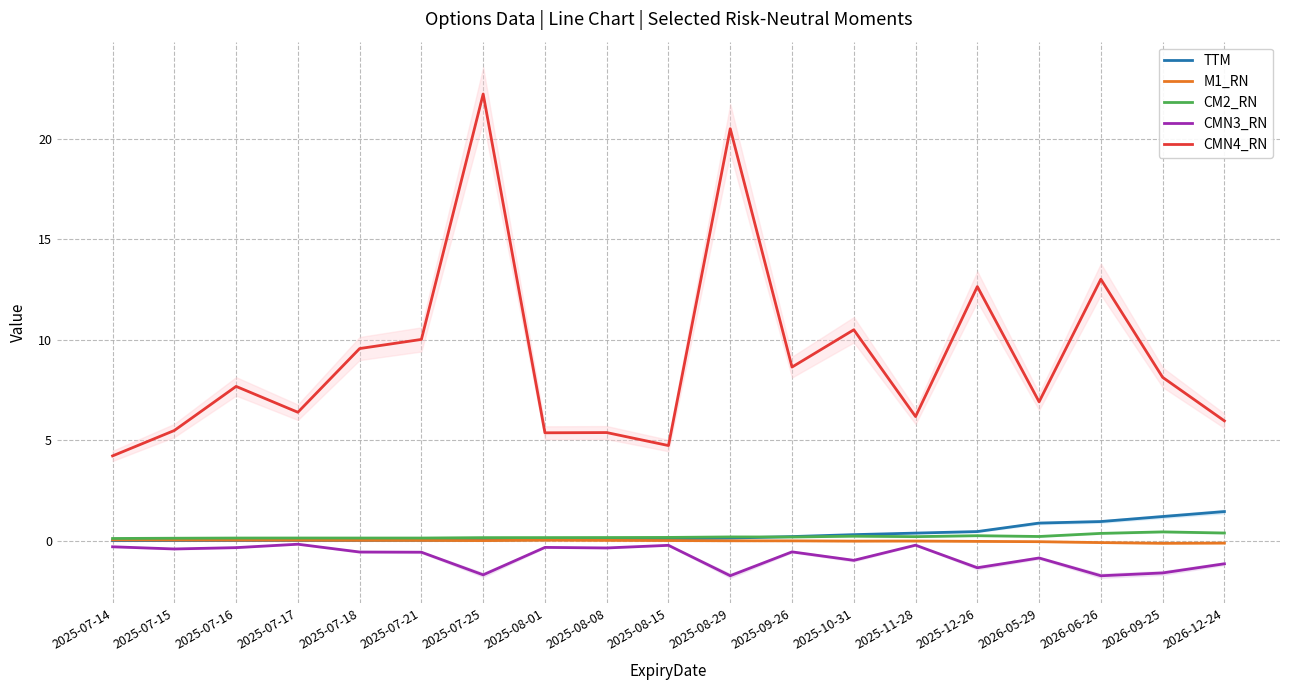

What are all the series names shown in the legend?

TTM, M1_RN, CM2_RN, CMN3_RN, CMN4_RN